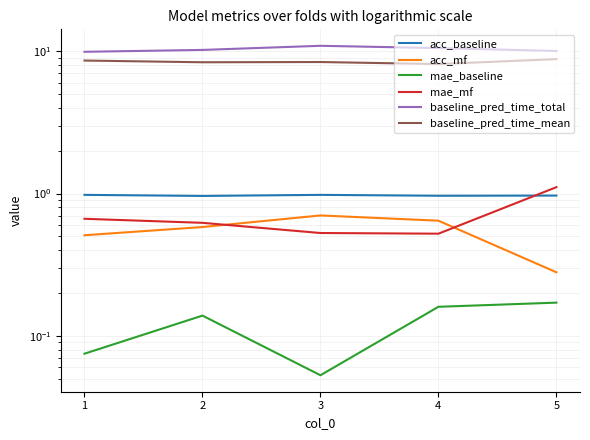

Where is the first local maximum for acc_mf?

3